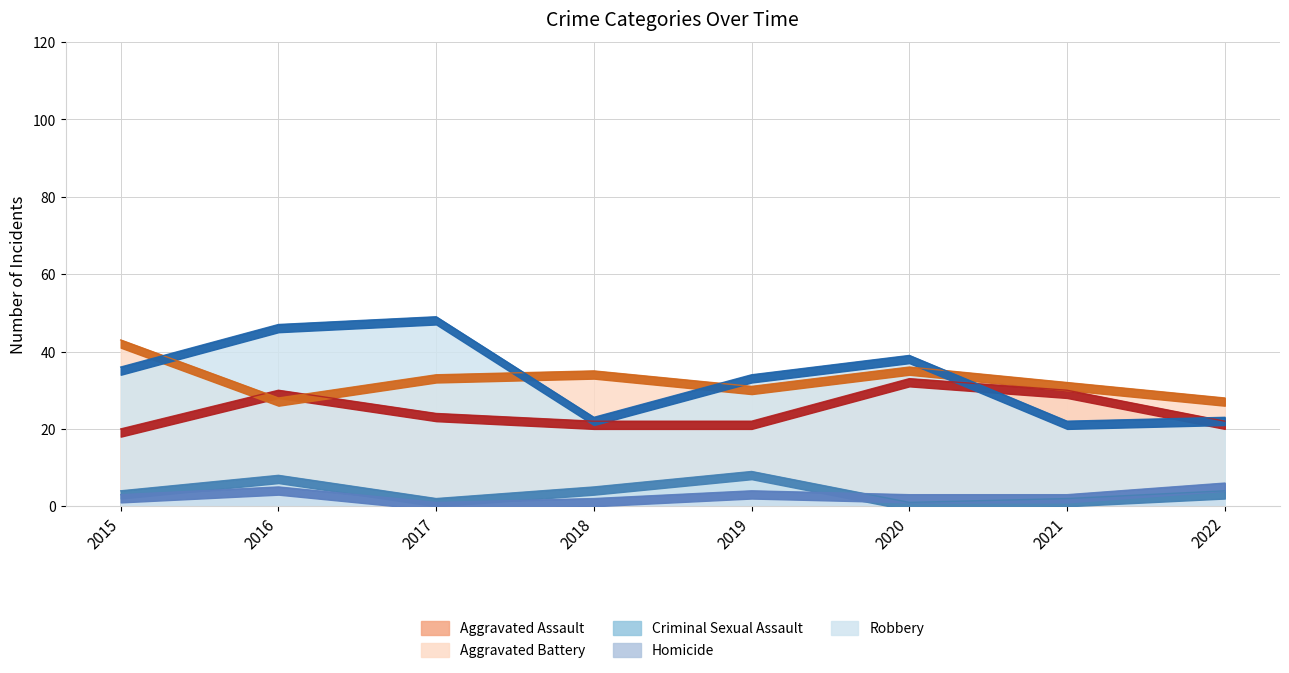

How many values in the Robbery series exceed 36?

3